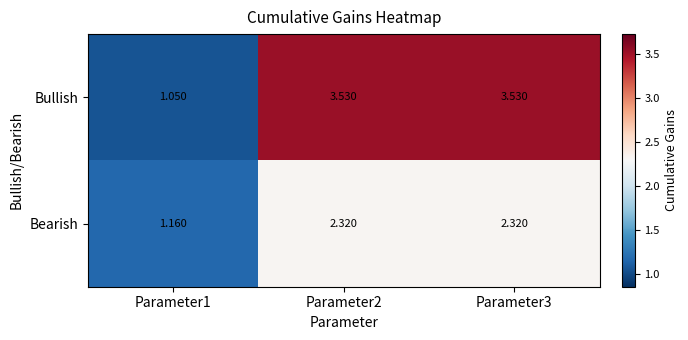

Which series has the widest spread of values?

Bullish